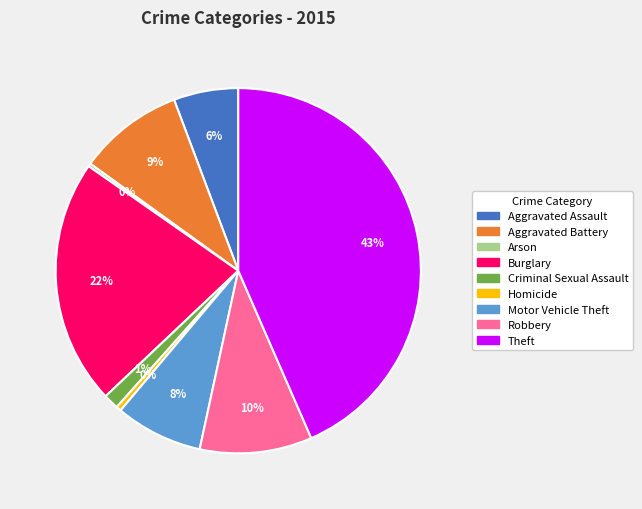

Which category has the biggest portion of the pie?

Theft